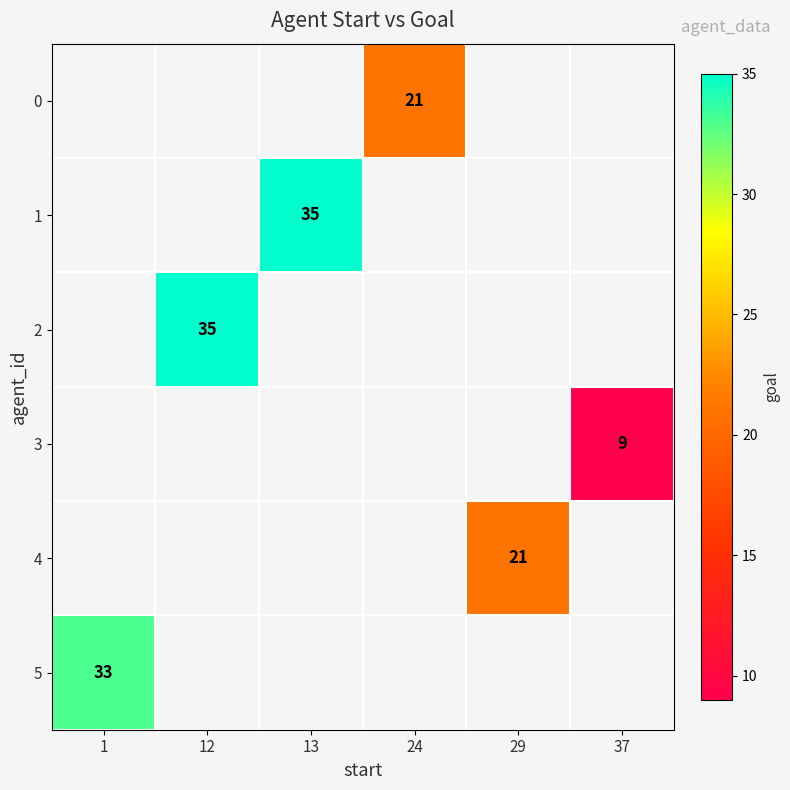

Which label corresponds to the largest value in the chart?

13